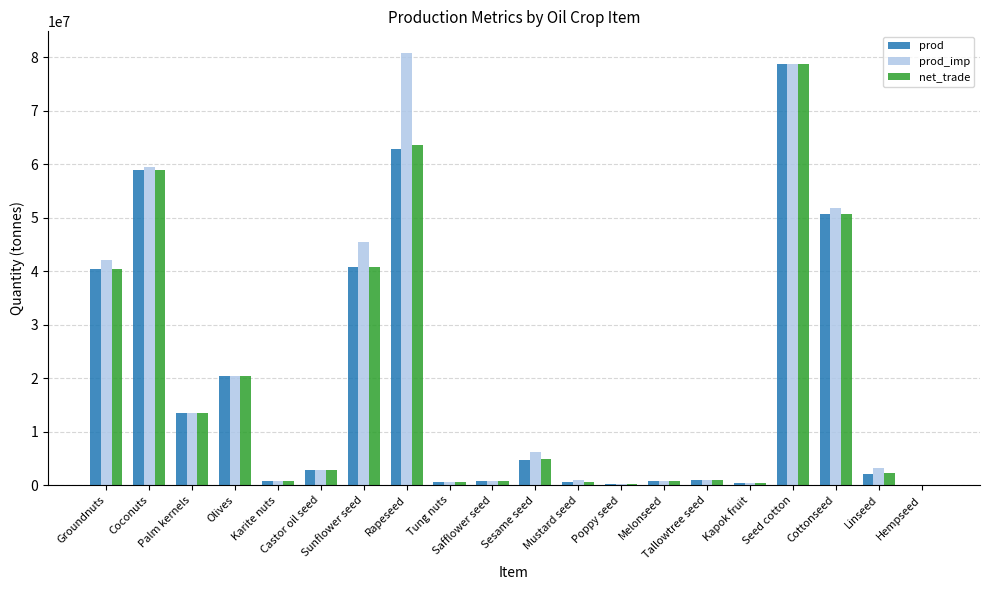

Which series has the widest spread of values?

prod_imp